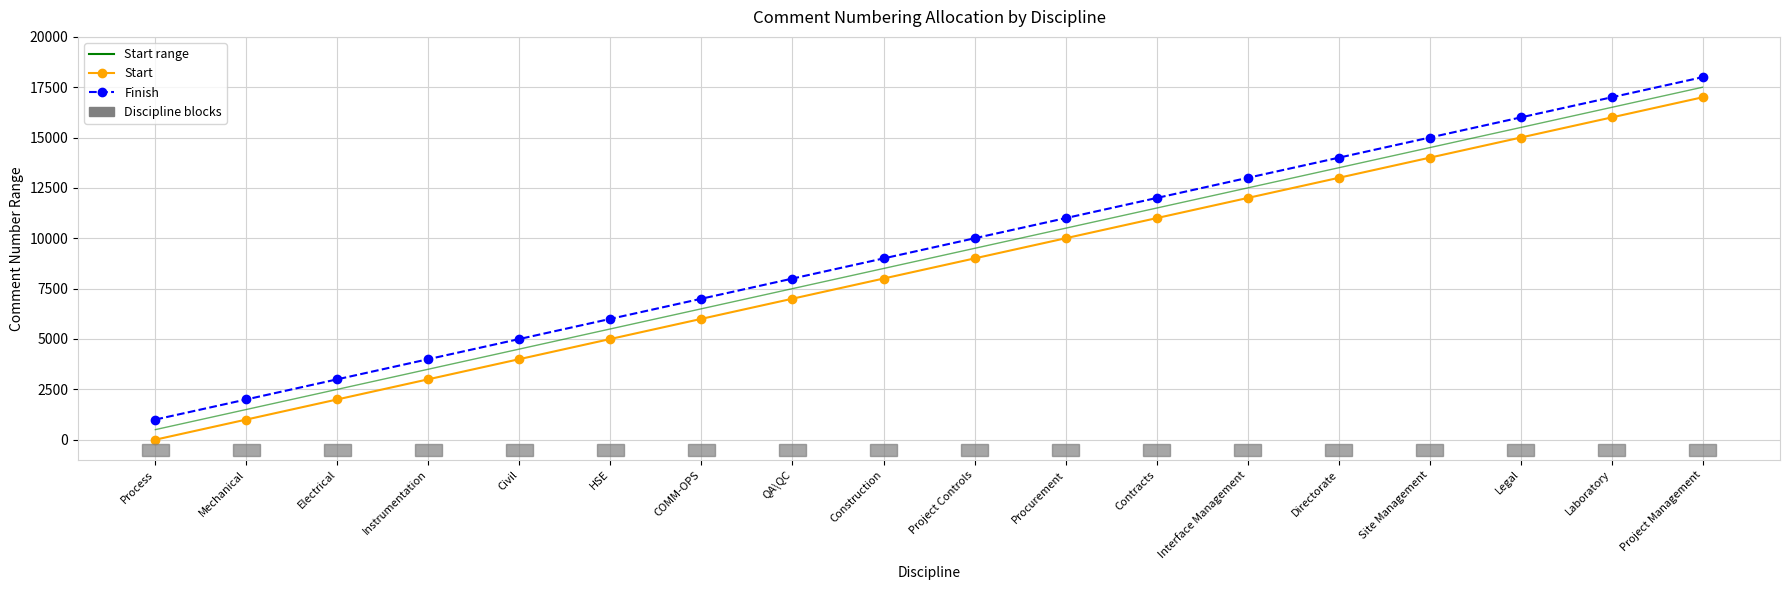

What is the spread (max minus min) of values at Site Management?

999.0